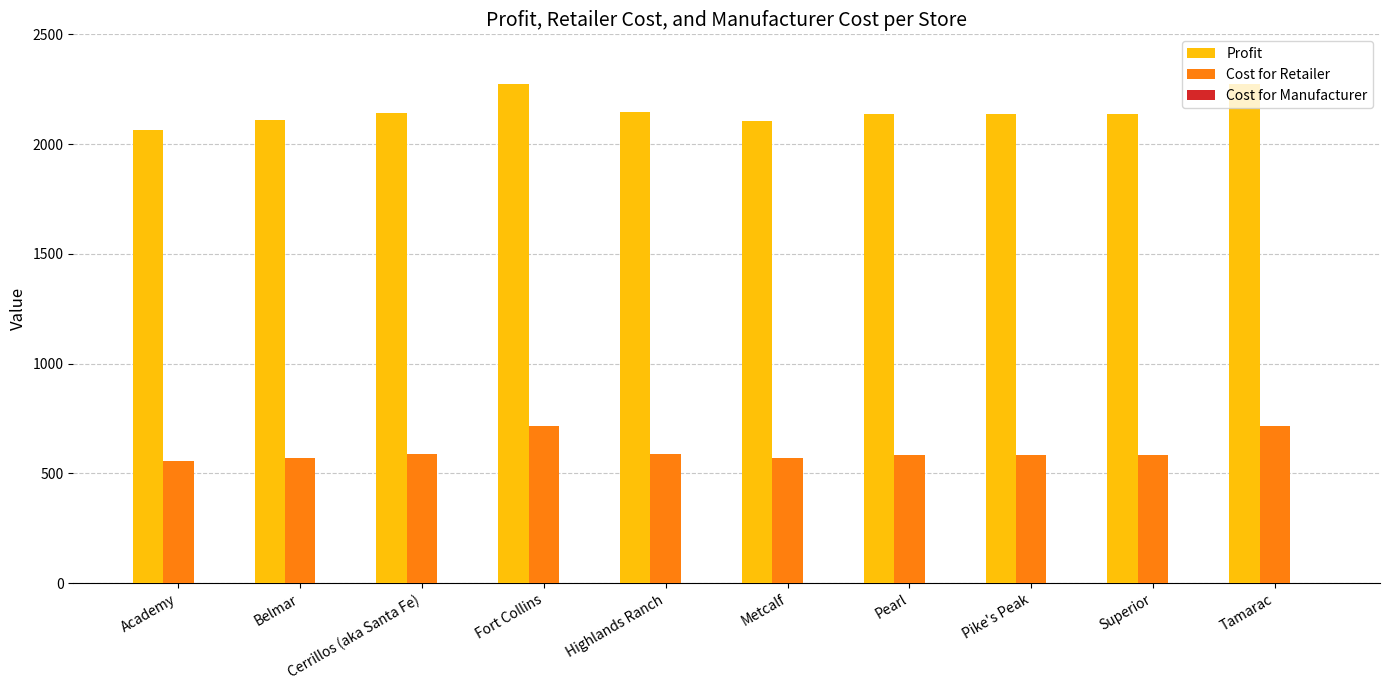

Are the bars horizontal?

No